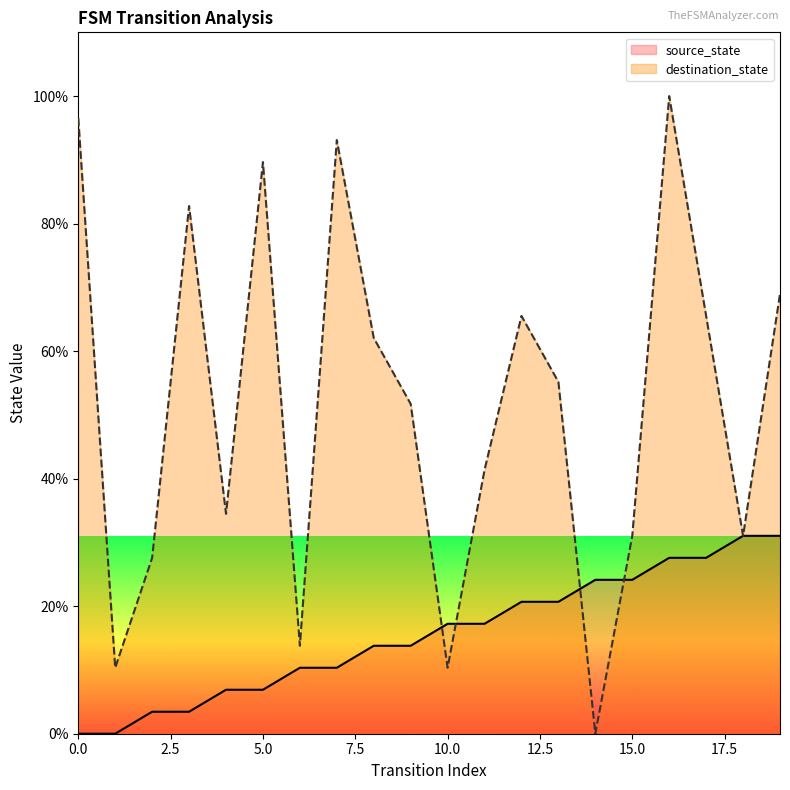

Which category has the highest value in the source_state series?

18